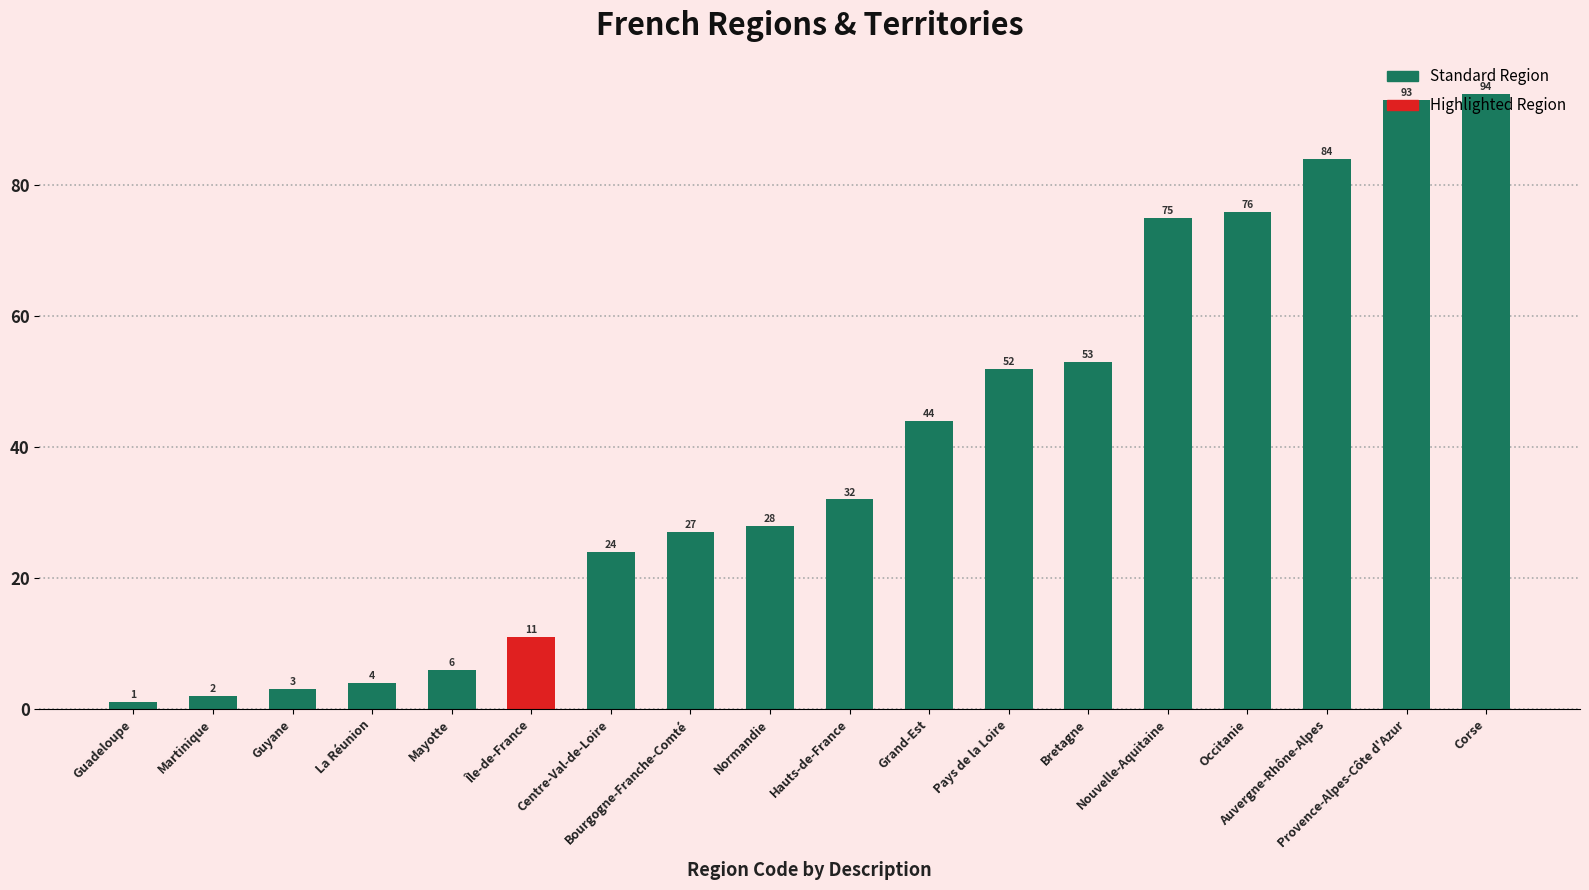

Reading right to left, what are all the values shown in this chart?

94	93	84	76	75	53	52	44	32	28	27	24	11	6	4	3	2	1